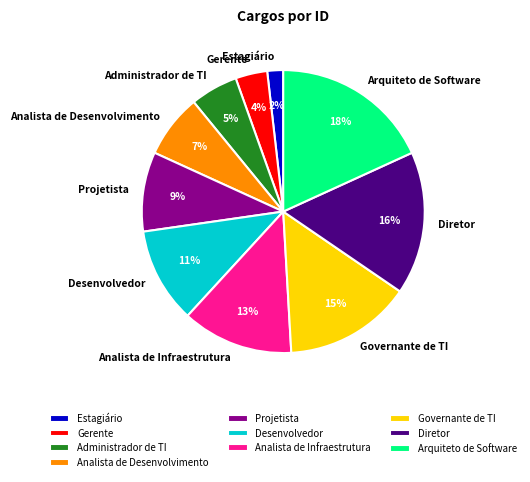

Do Desenvolvedor and Estagiário together represent more than half of the pie?

No